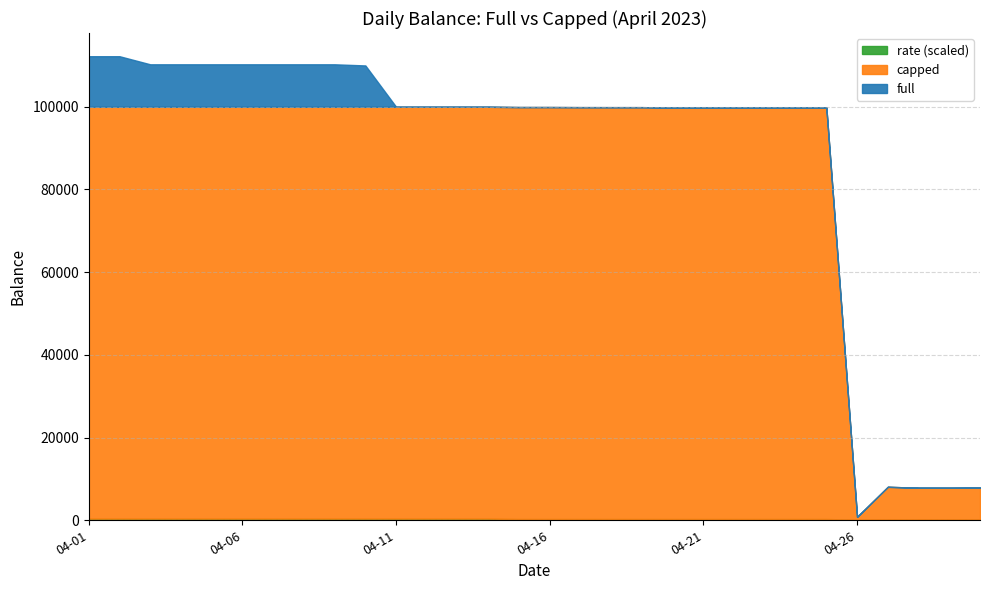

Count the rate values in the range 0 to 1.

30